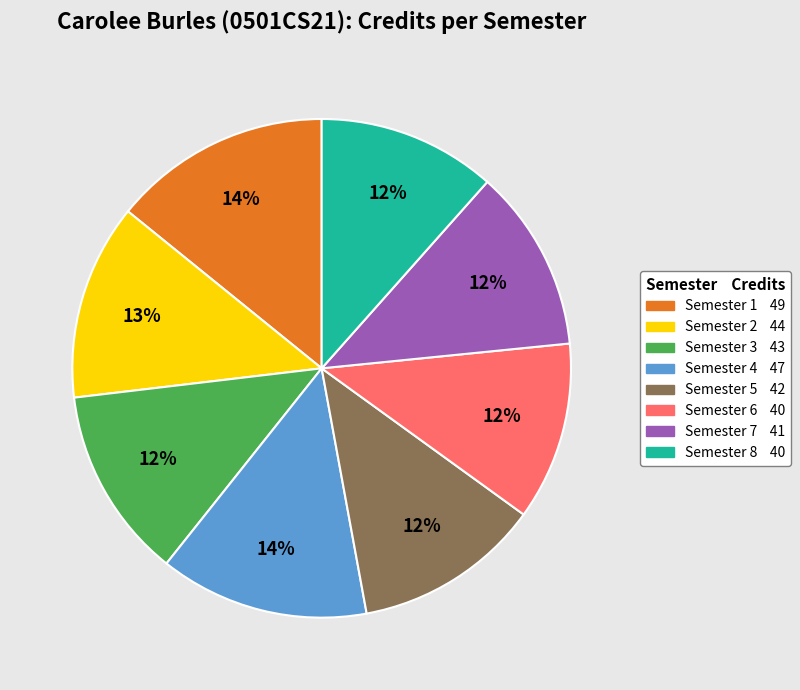

Is the sum of Semester 5 and Semester 7 greater than half?

No